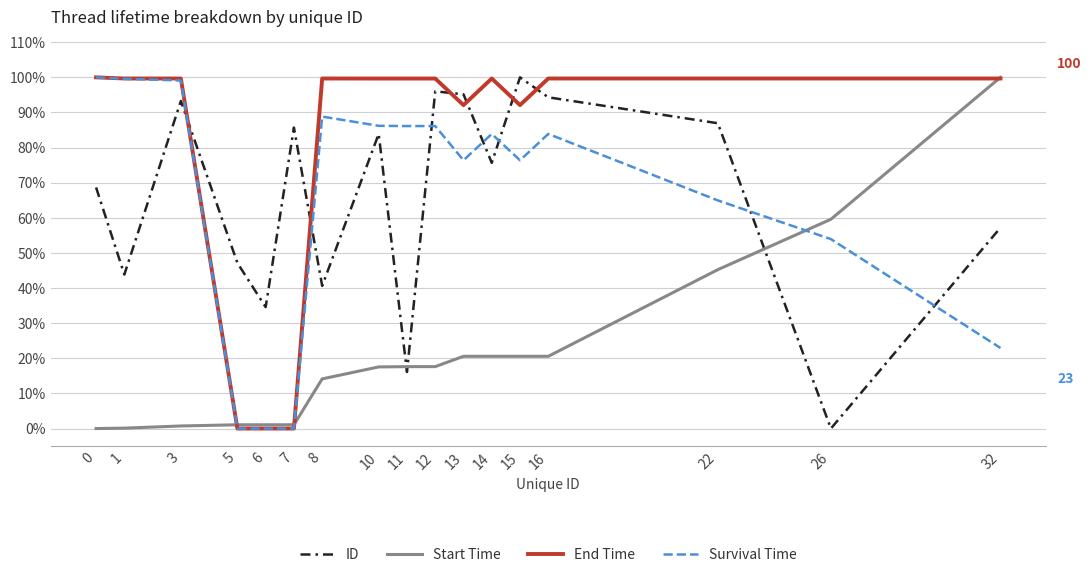

The value of ID at 14 is 22.9. True or false?

False